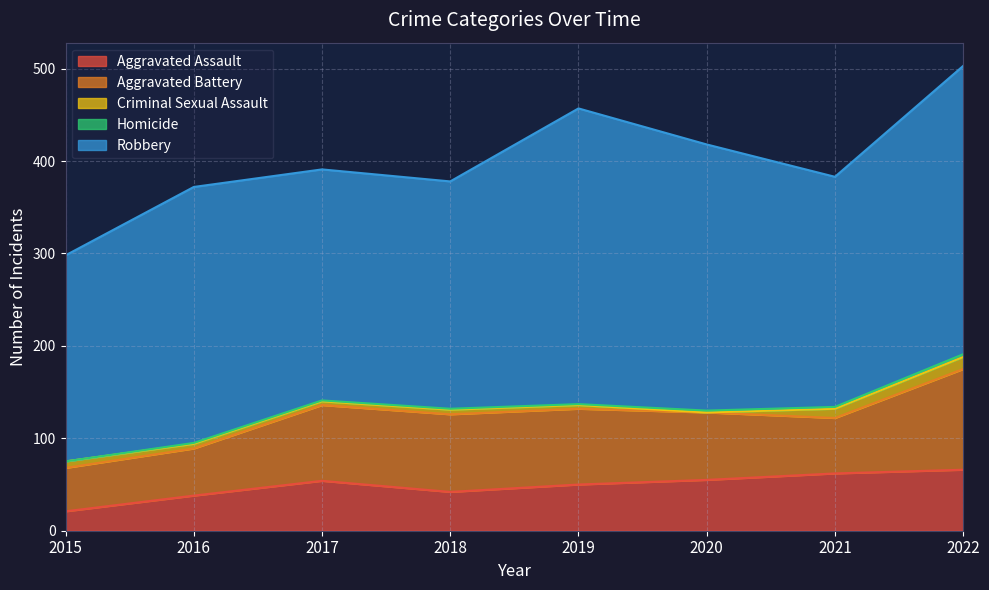

True or false: Homicide and Aggravated Battery cross at least once.

False